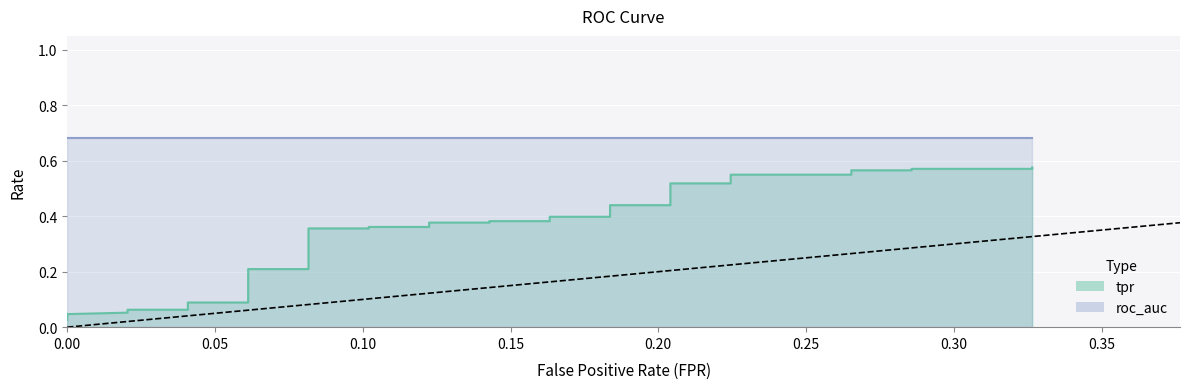

What is the greatest value displayed?

0.6